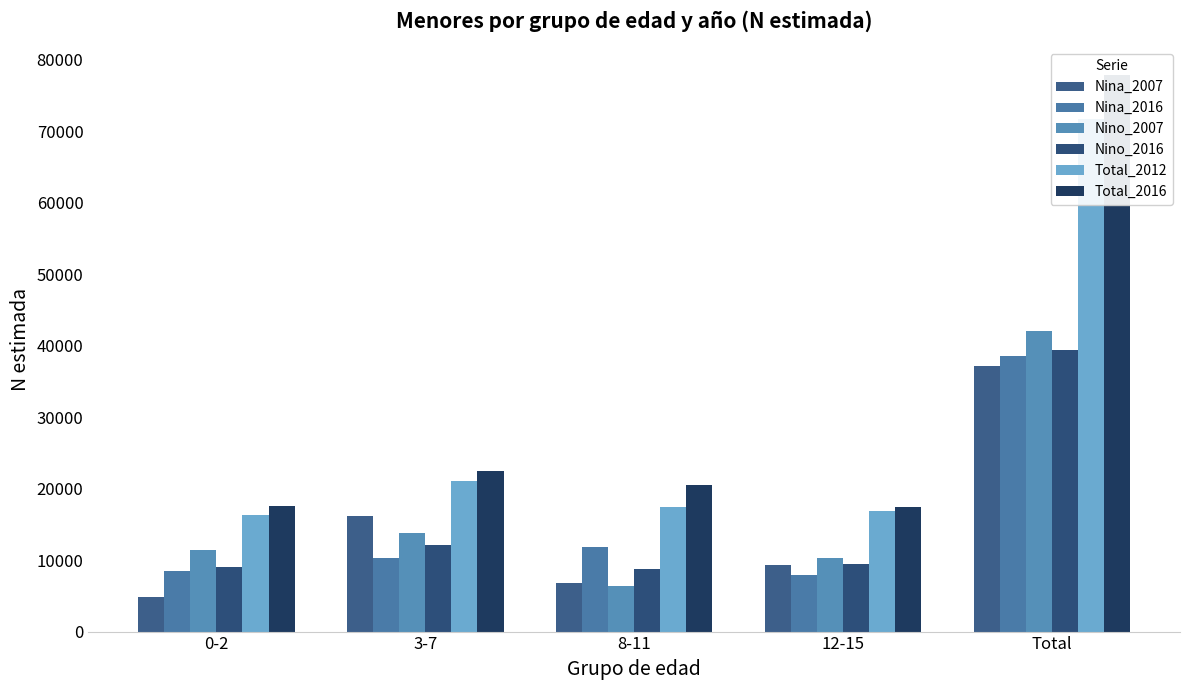

What is the label of the 1st bar from the left?

0-2